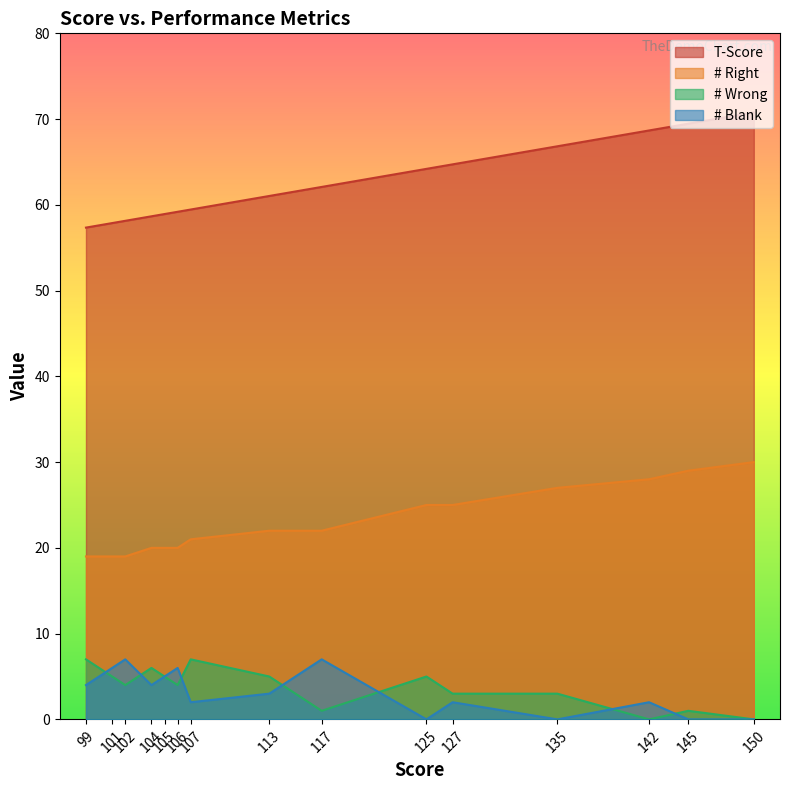

Does the chart display data point markers on the line(s)?

No